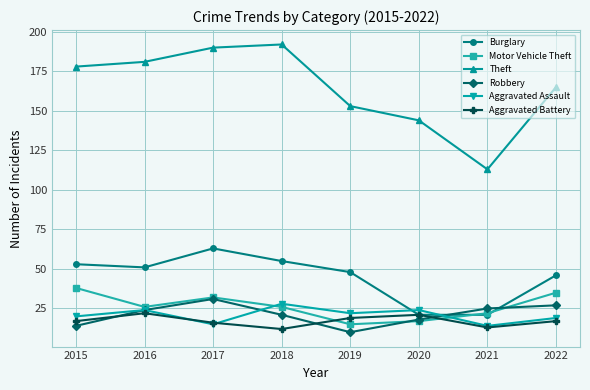

Is this an area chart (filled region under the line)?

No